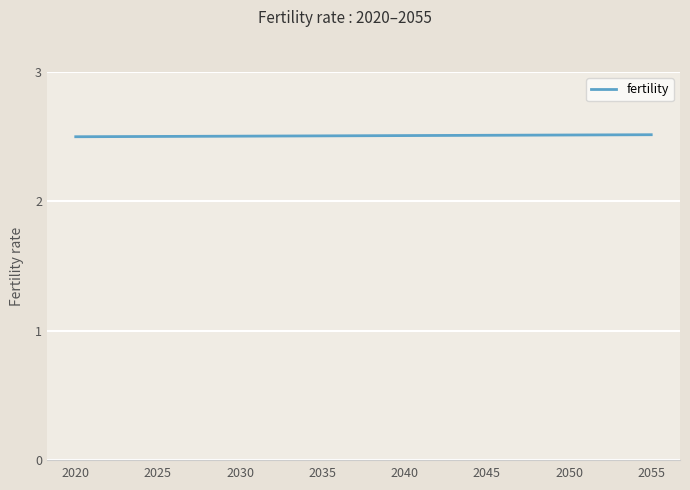

What is the minimum value shown in the chart?

2.5